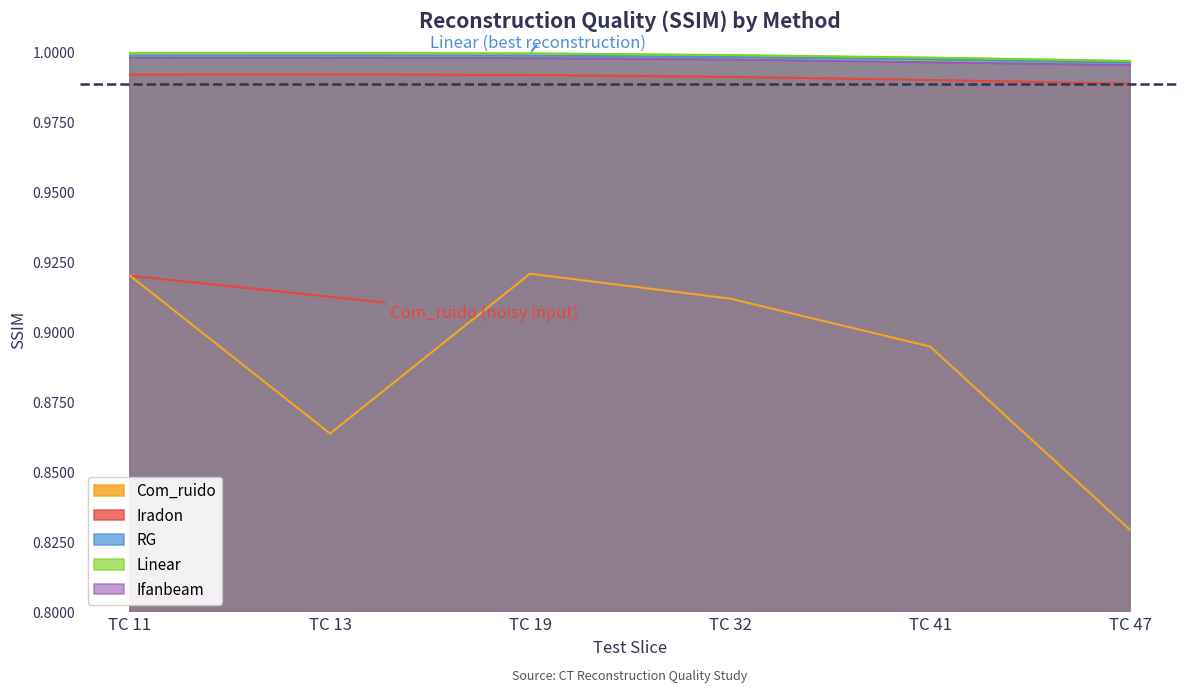

Is the value of Linear at TC 11 greater than the value of RG at TC 11?

Yes